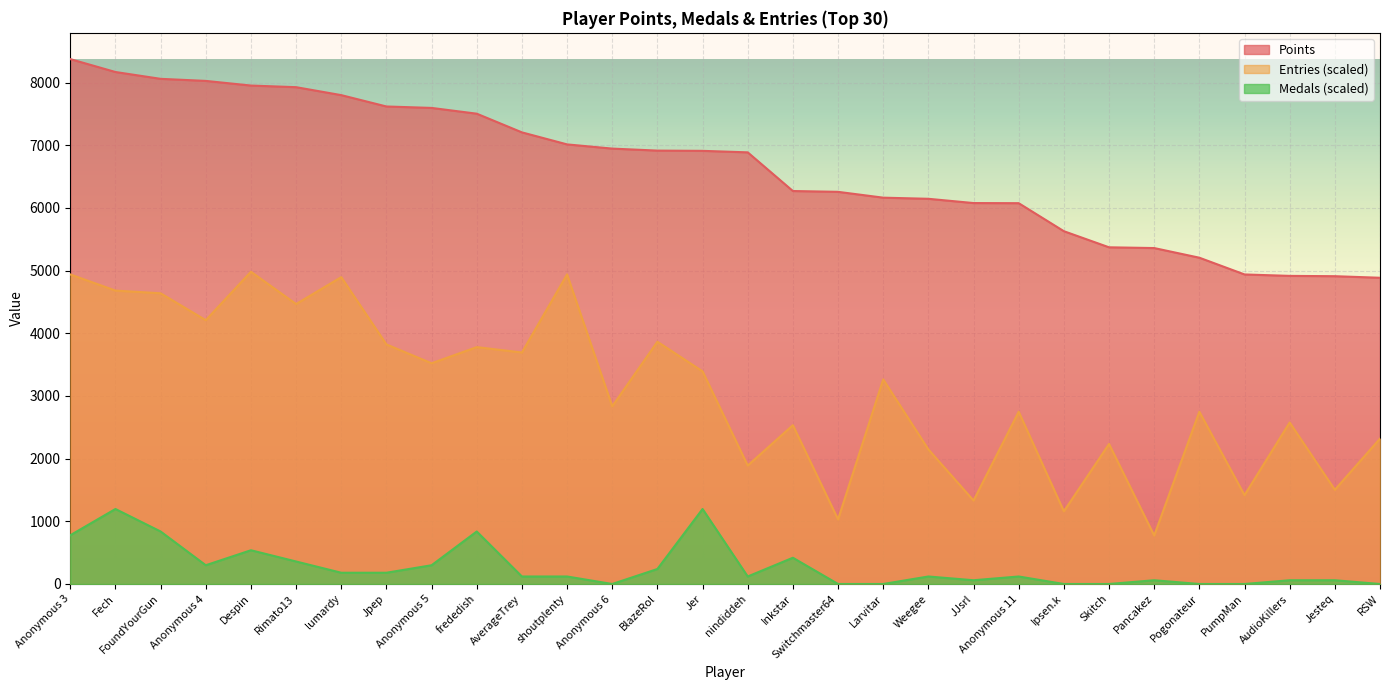

Which category has the lowest value across all series?

Anonymous 6